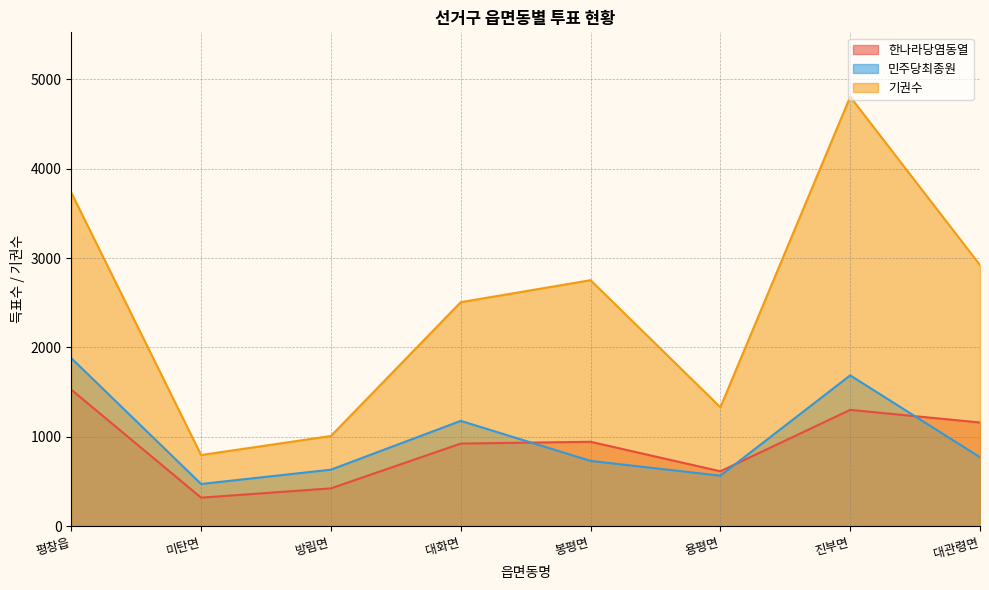

What is the label of the 2nd point from the right?

진부면